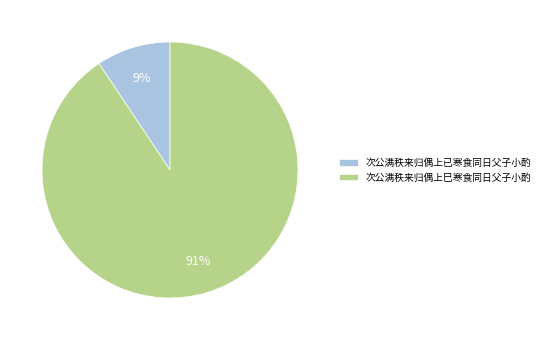

Which has a higher value, 次公满秩来归偶上已寒食同日父子小酌 or 次公满秩来归偶上巳寒食同日父子小酌?

次公满秩来归偶上巳寒食同日父子小酌